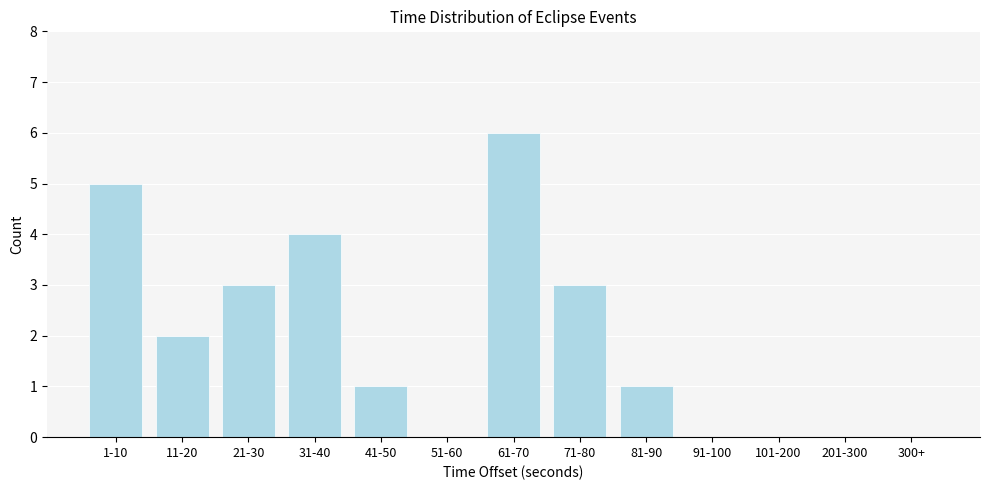

Reading right to left, what are all the values shown in this chart?

300+=0	201-300=0	101-200=0	91-100=0	81-90=1	71-80=3	61-70=6	51-60=0	41-50=1	31-40=4	21-30=3	11-20=2	1-10=5